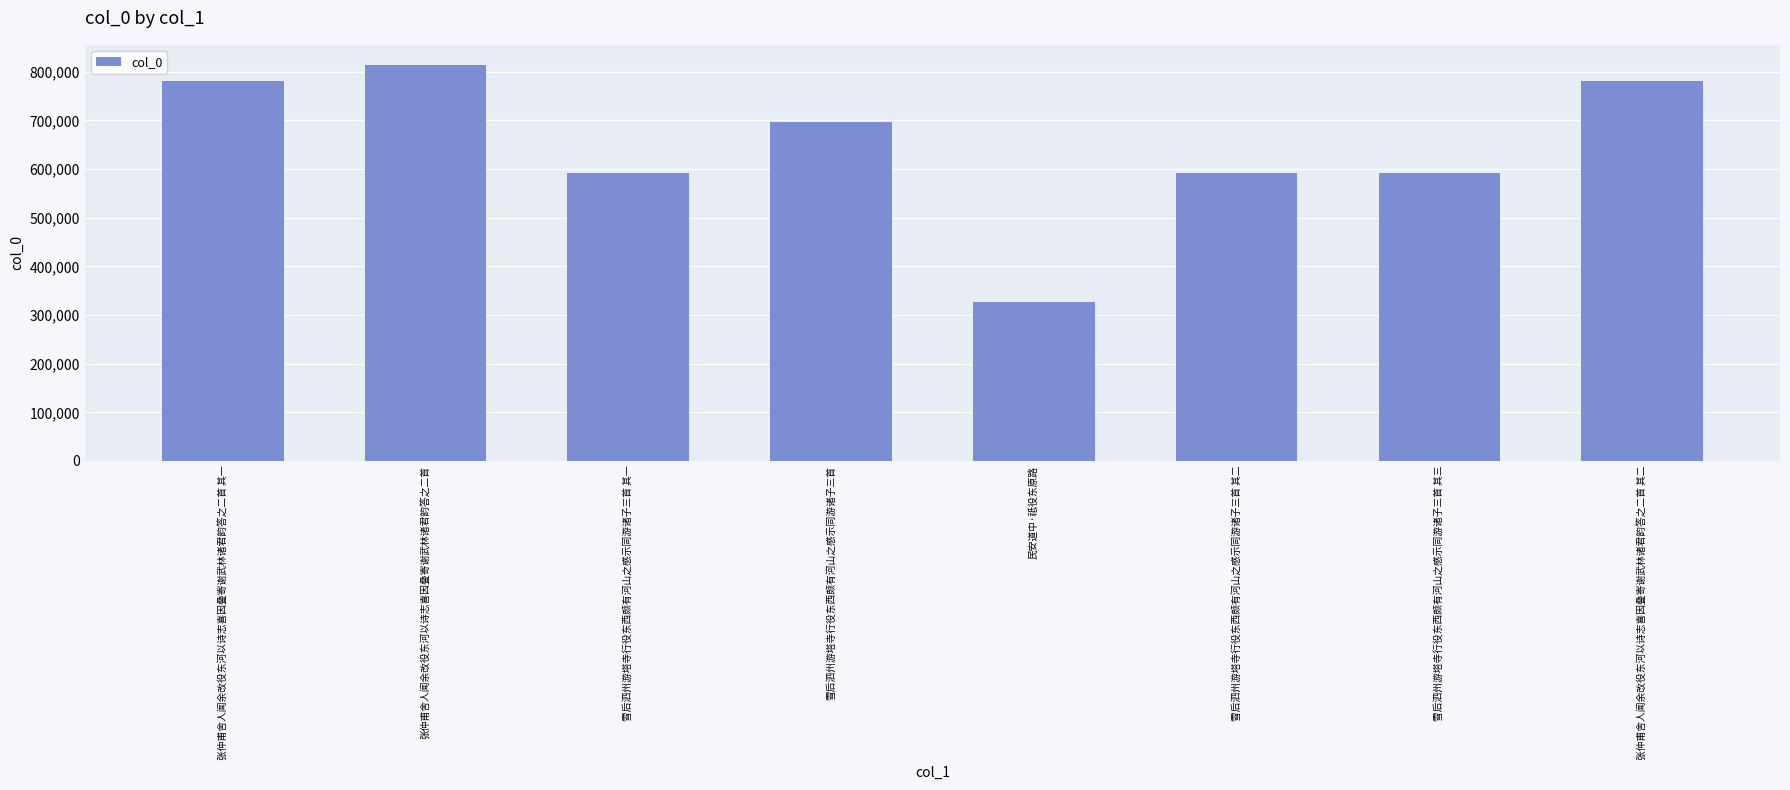

Approximately how many times larger is the value at 张仲甫舍人闻余改役东河以诗志喜因叠寄谢武林诸君韵答之二首 其二 compared to 民安道中·祗役东原路?

2.4